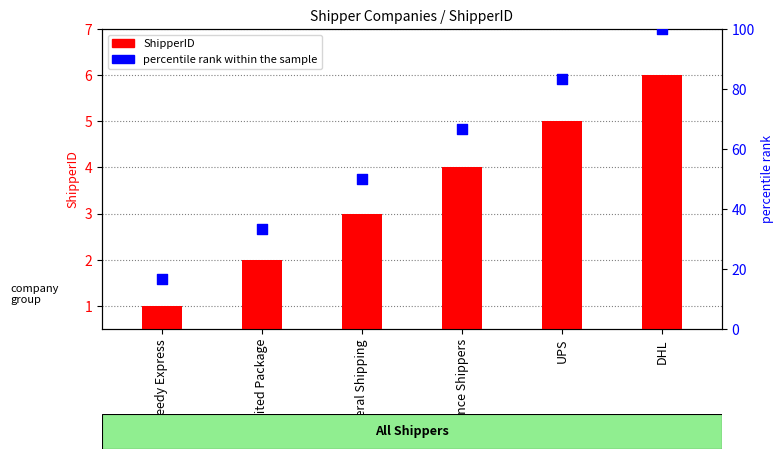

Which series has the largest total across all categories?

percentile rank within the sample